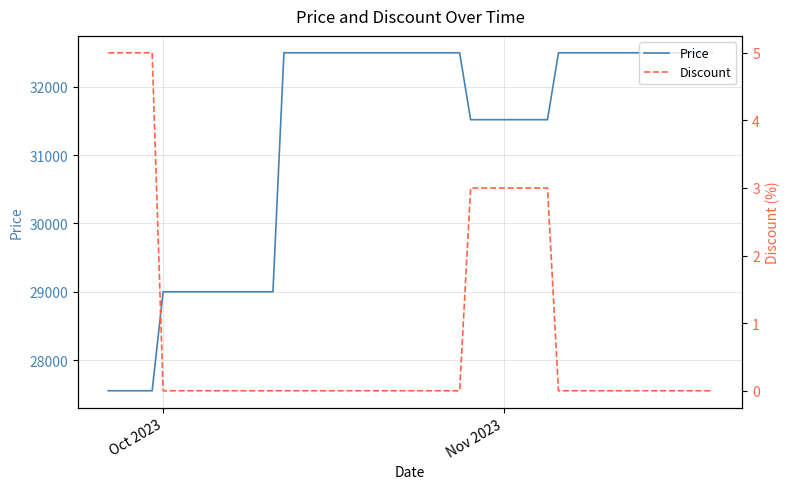

What is the minimum value for Price?

27550